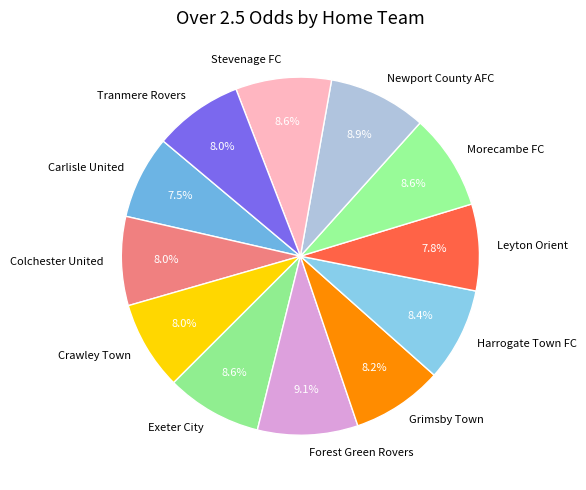

Approximately how many times larger is the value at Morecambe FC compared to Colchester United?

1.1